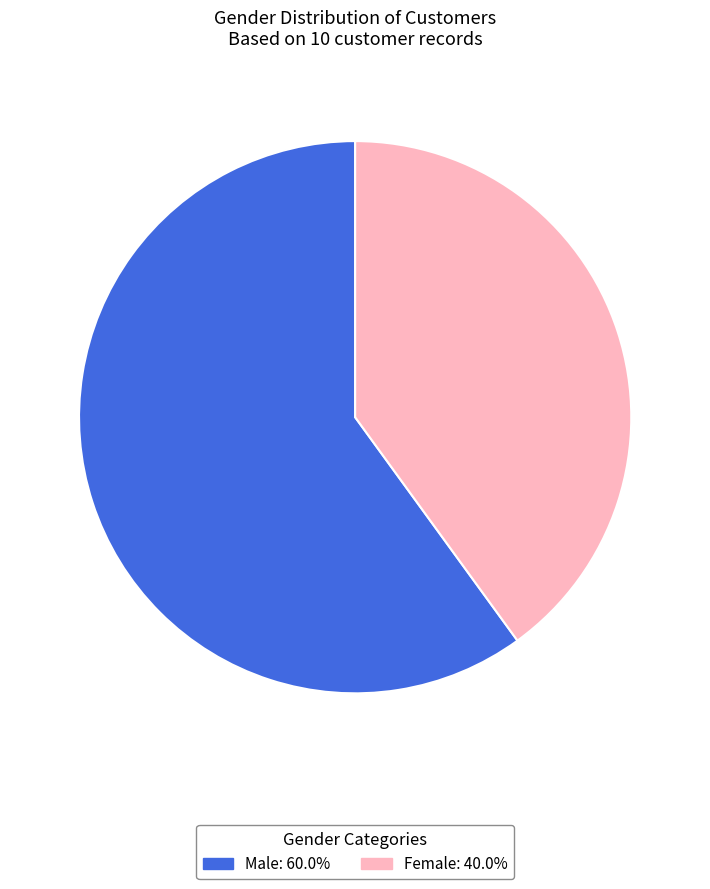

Combined, do Male and Female account for over 50%?

Yes